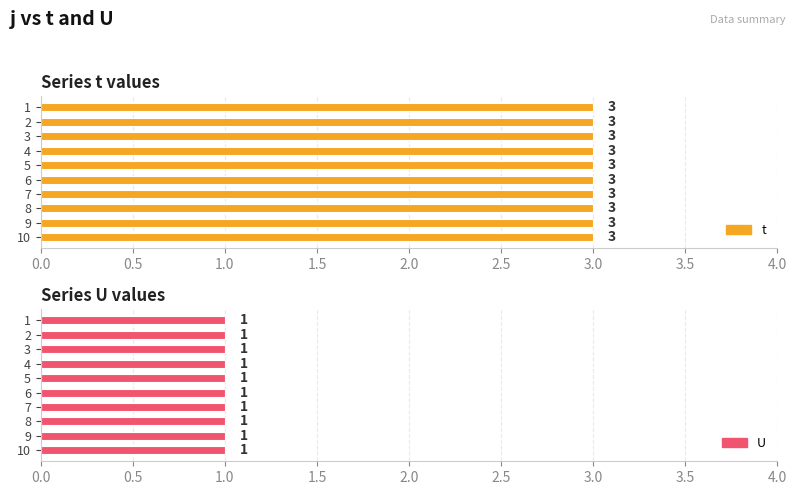

True or false: U has a value of 0 at 1.

False